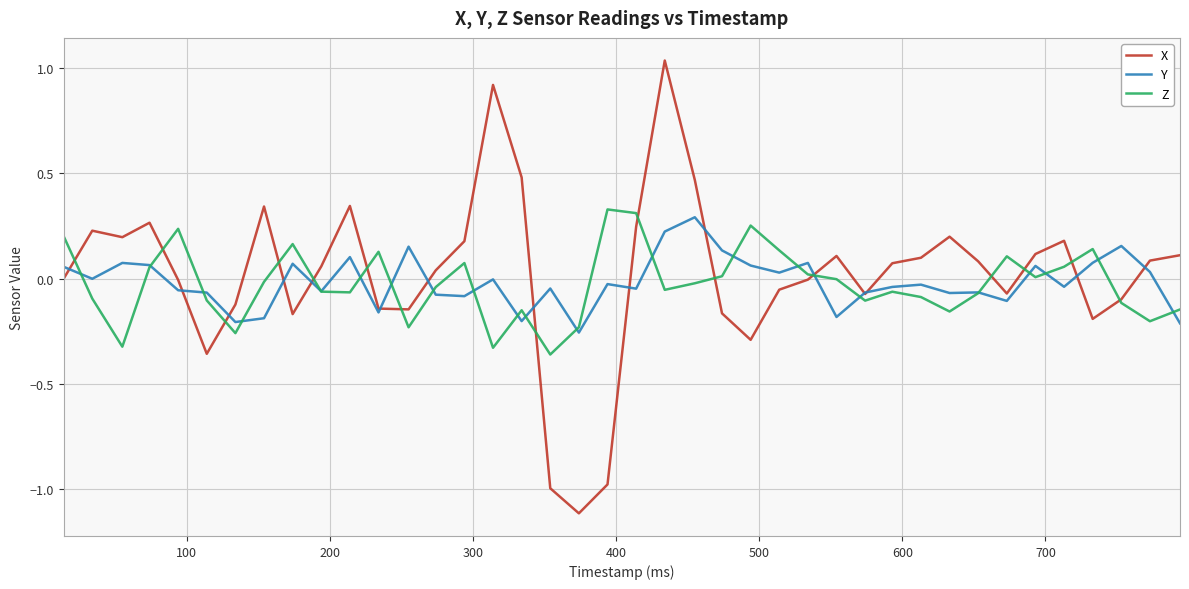

What are all the series names shown in the legend?

X, Y, Z